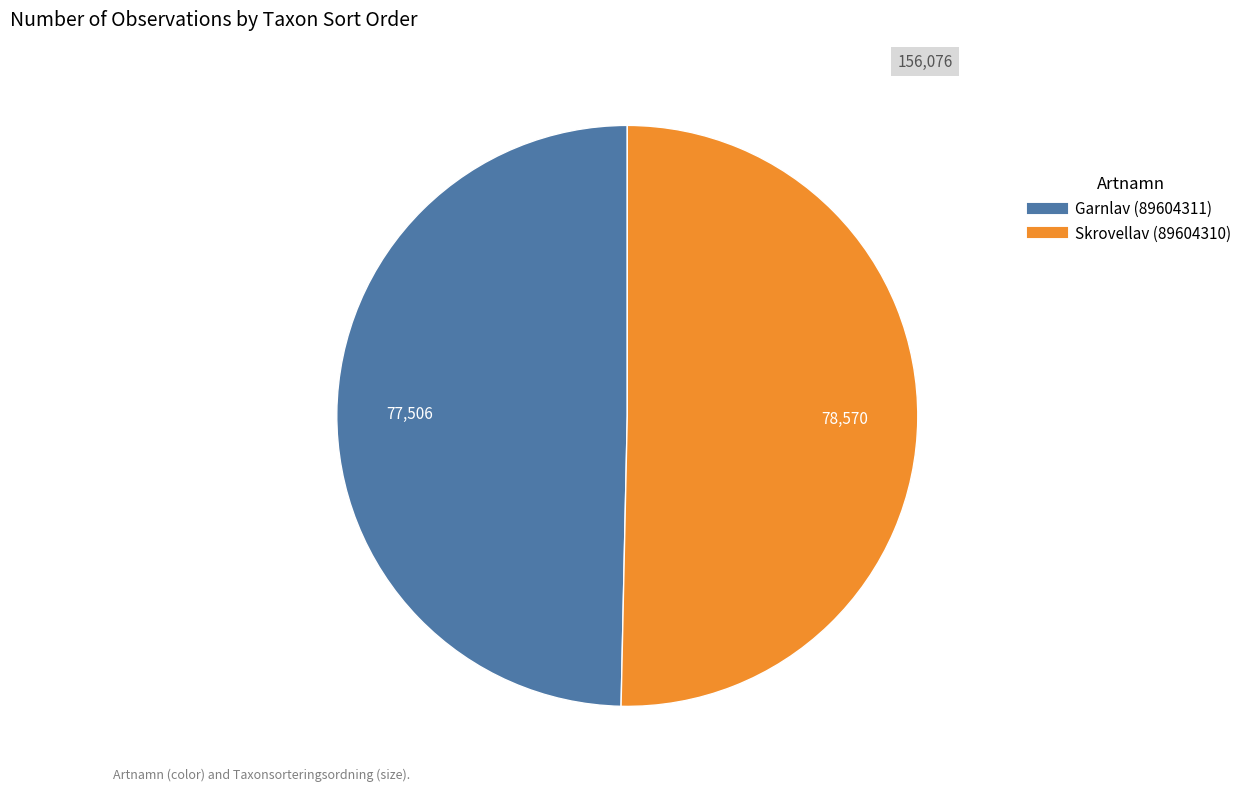

Does Garnlav (89604311) account for over 50% of the chart?

No